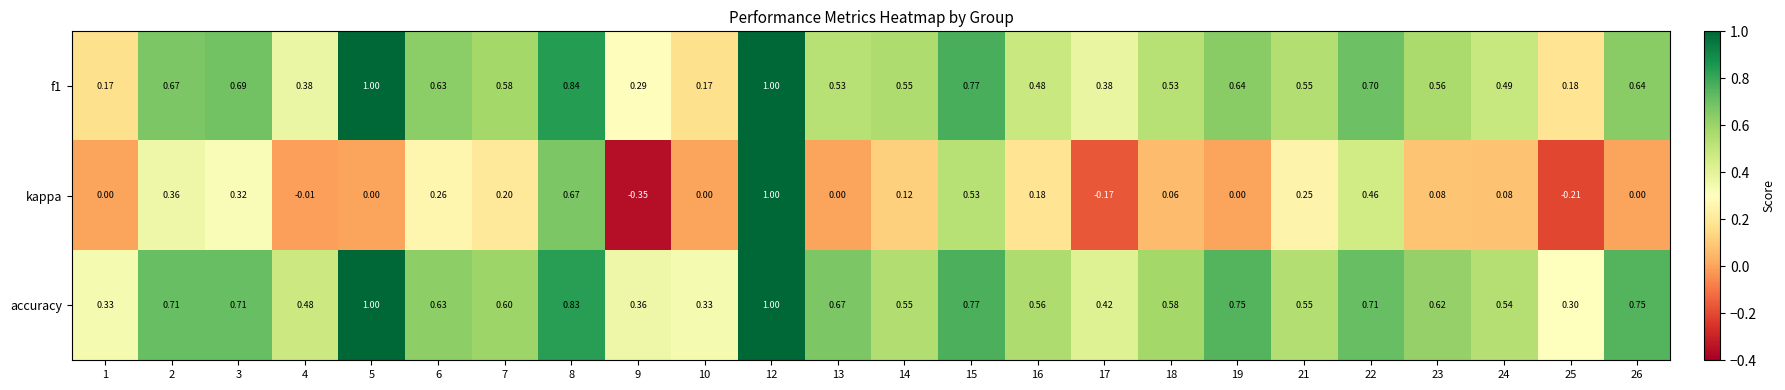

Which series has the largest total across all categories?

accuracy